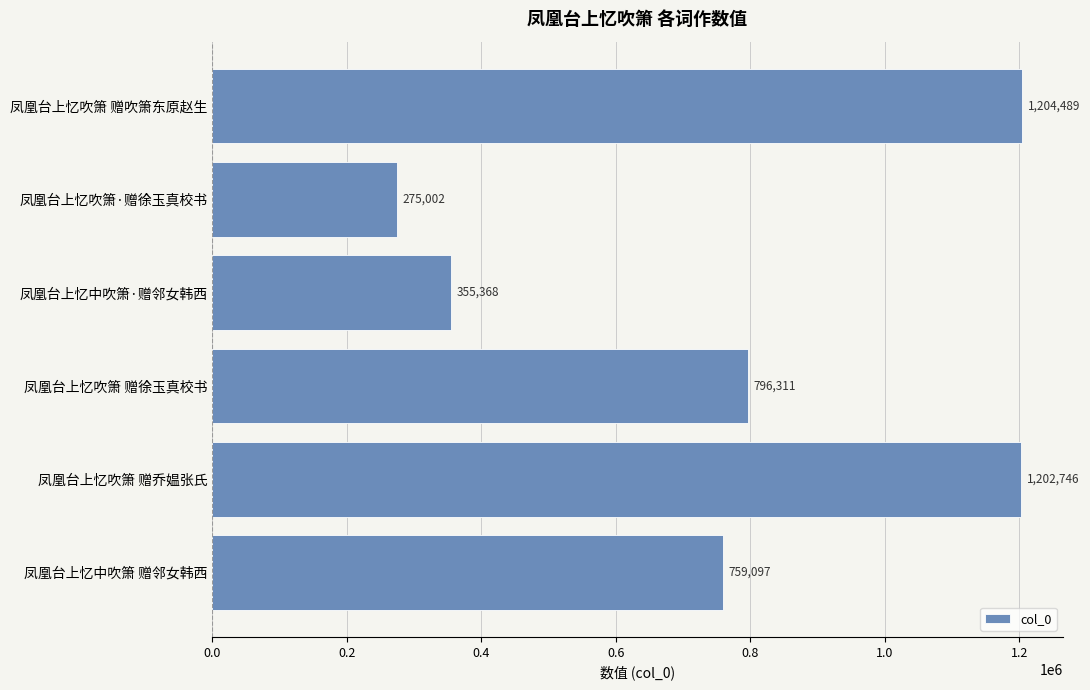

True or false: the data shows 355368 at 凤凰台上忆中吹箫·赠邻女韩西.

True